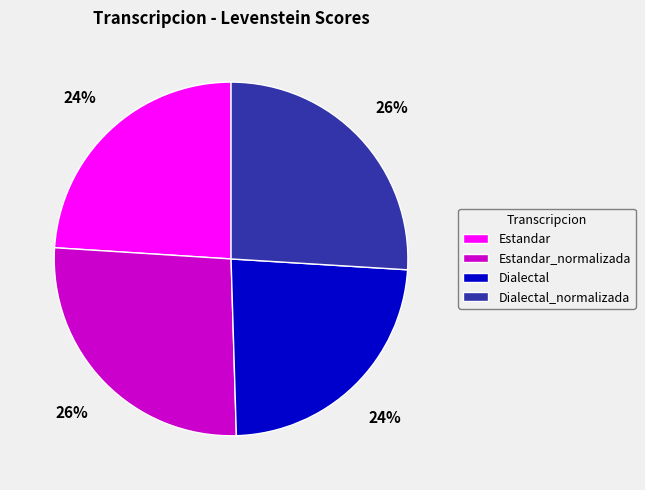

Is the sum of Dialectal_normalizada and Estandar_normalizada greater than half?

Yes